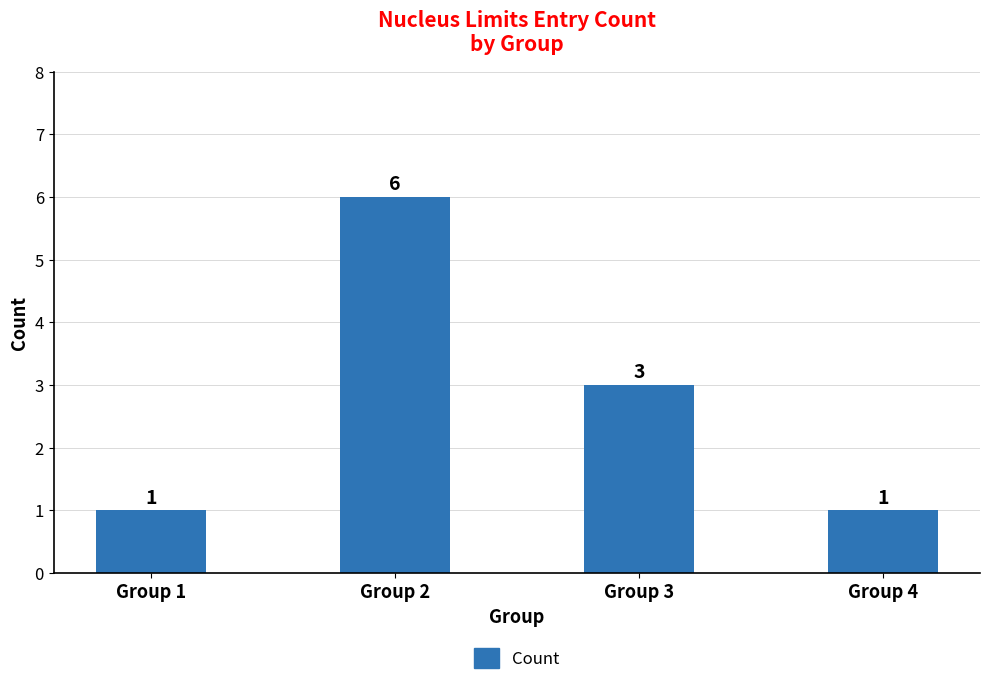

Are the bars horizontal?

No